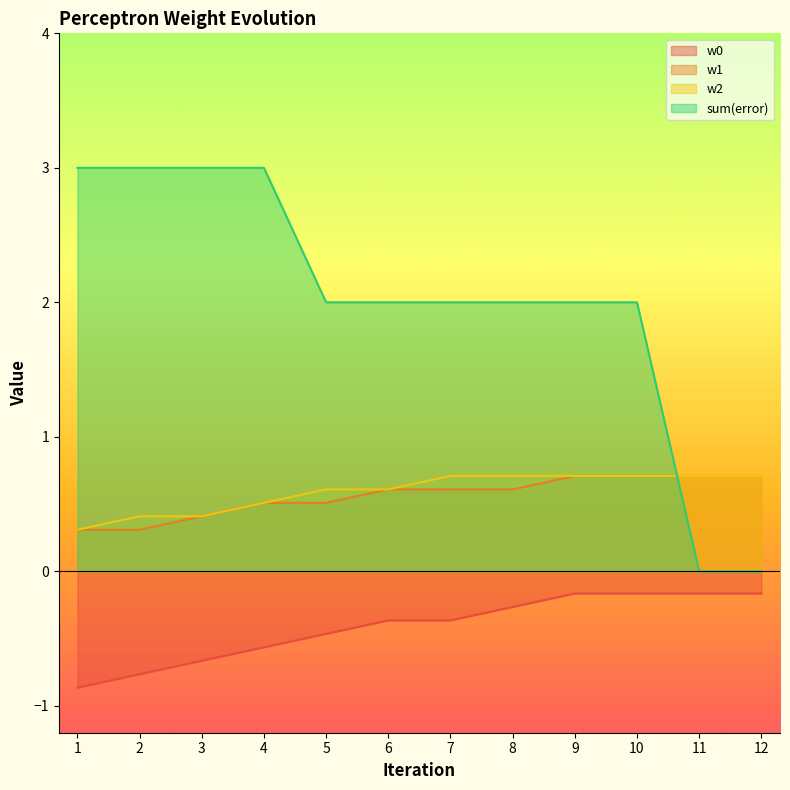

Is it true that w0 equals -0.9 at 4?

False